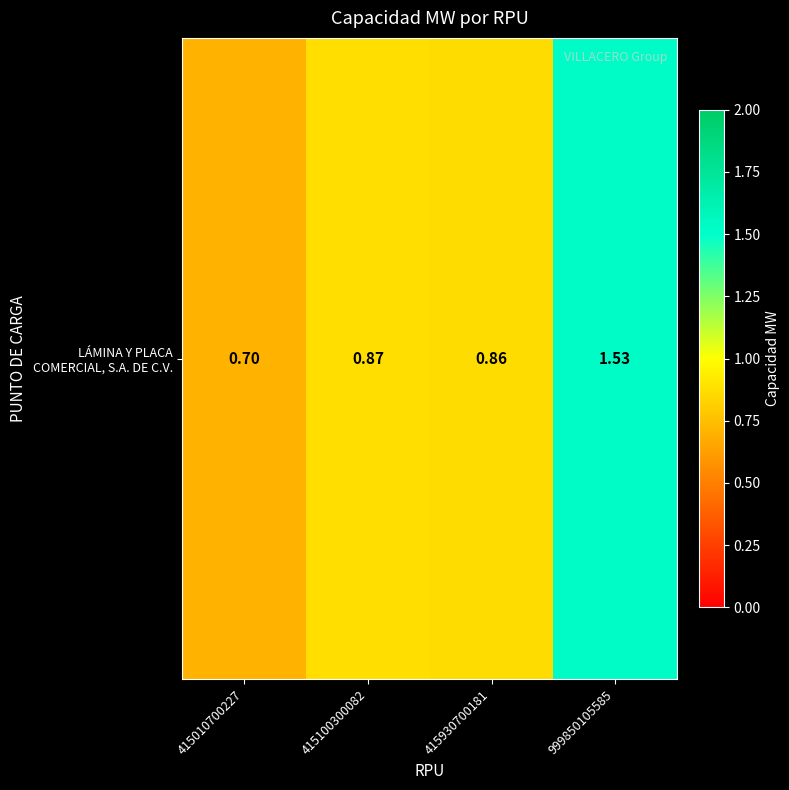

Reading left to right, list all the values displayed in this chart.

415010700227=0.7	415100300082=0.9	415930700181=0.9	999850105585=1.5